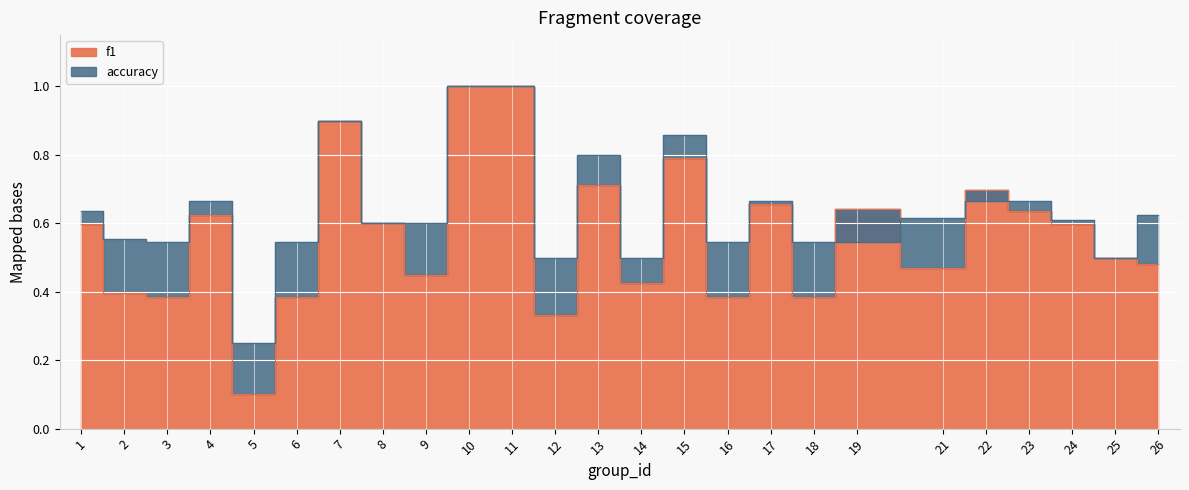

What is the total value across all series at 14?

0.9